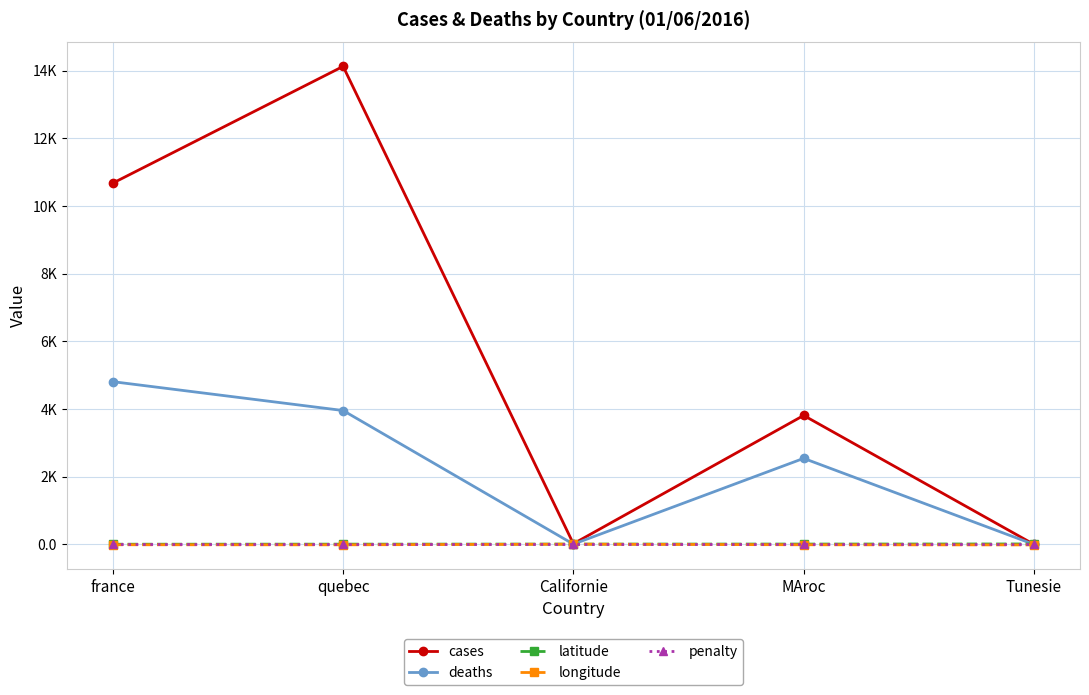

At which label is penalty closest to 1?

france